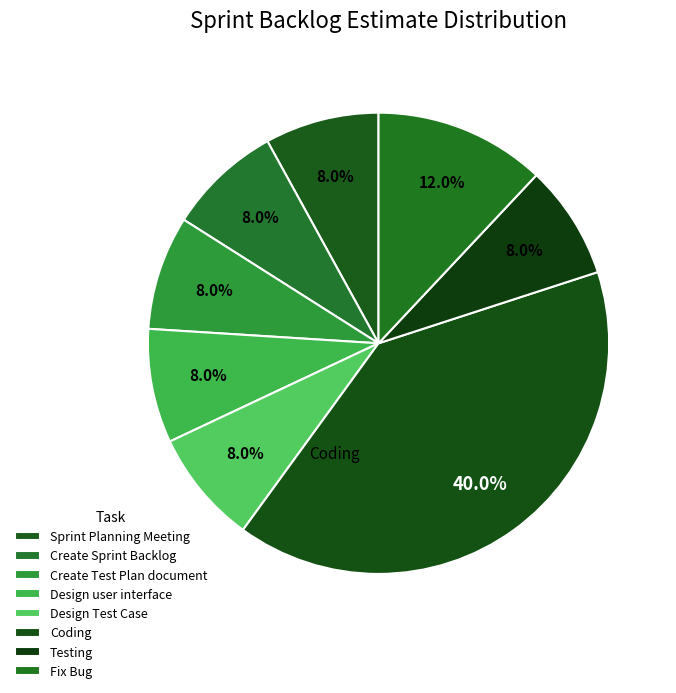

How many segments does this pie chart have?

8